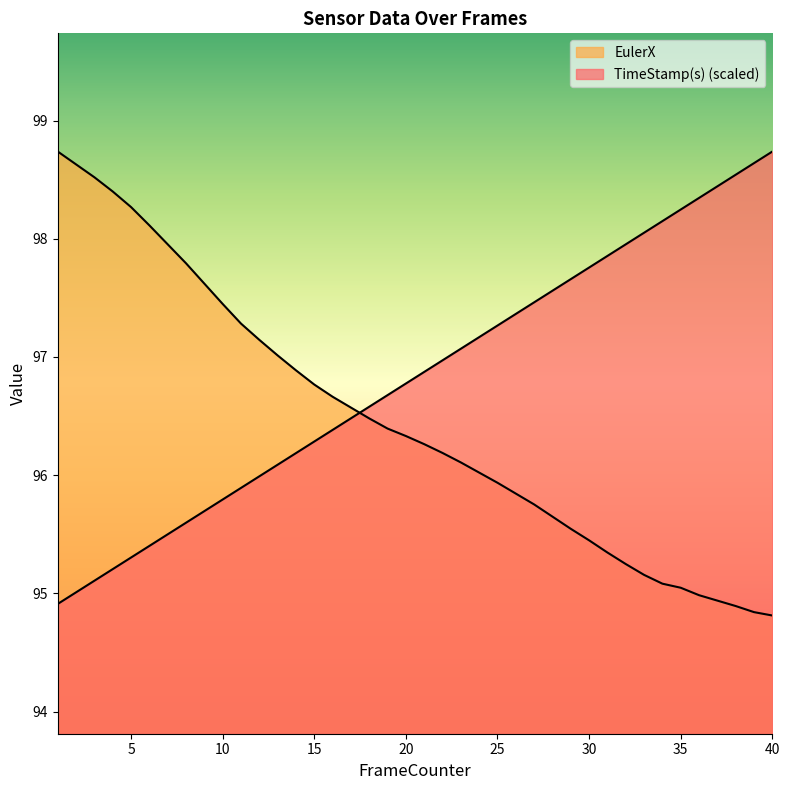

Is the value of TimeStamp(s) at 7 greater than the value of EulerX at 11?

No